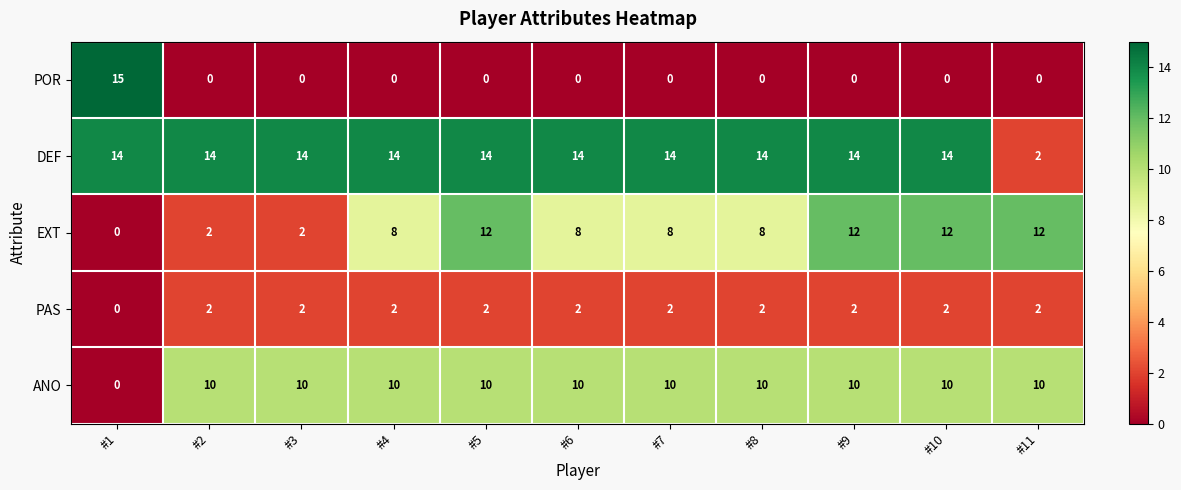

How many PAS values are between 2 and 3?

10